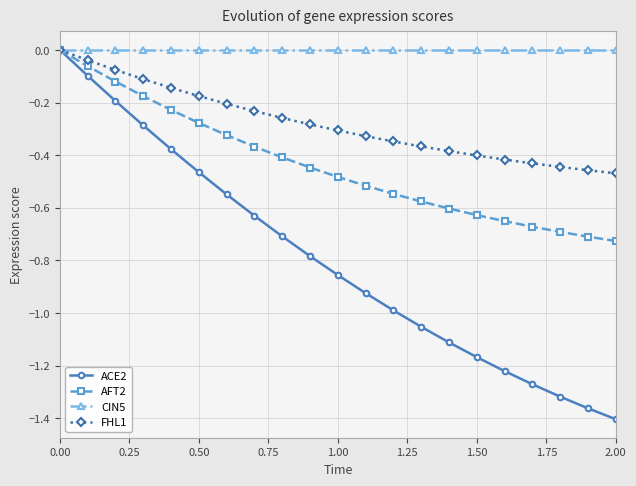

Which series has the largest total across all categories?

CIN5